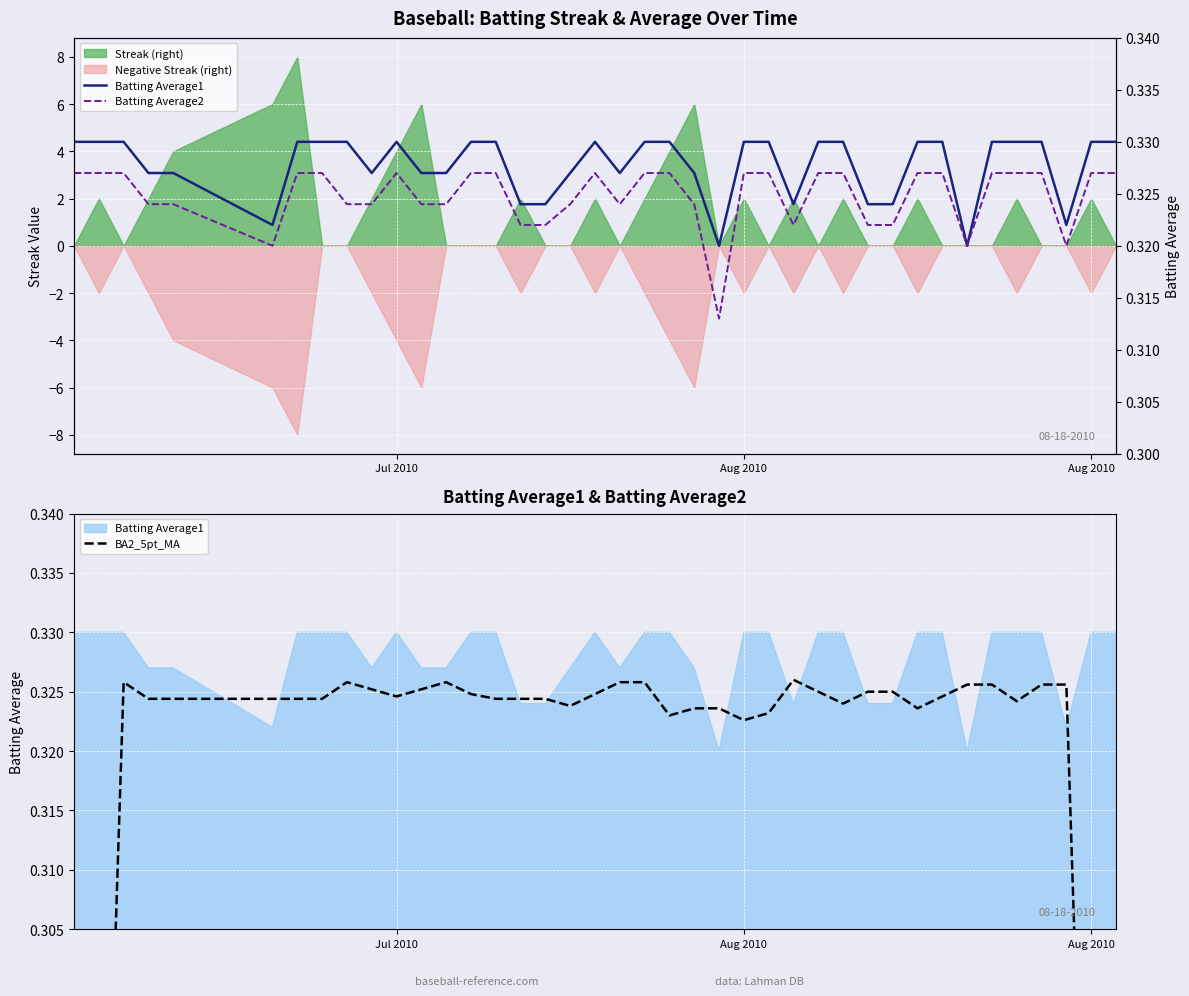

Which series has the widest spread of values?

BA2_5pt_MA